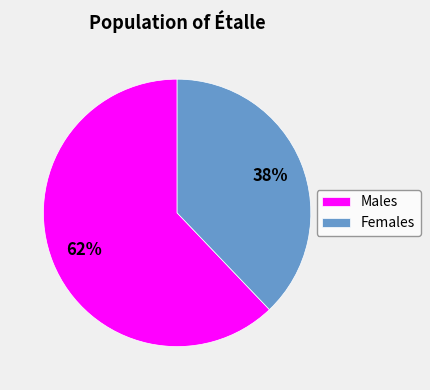

How many segments does this pie chart have?

2